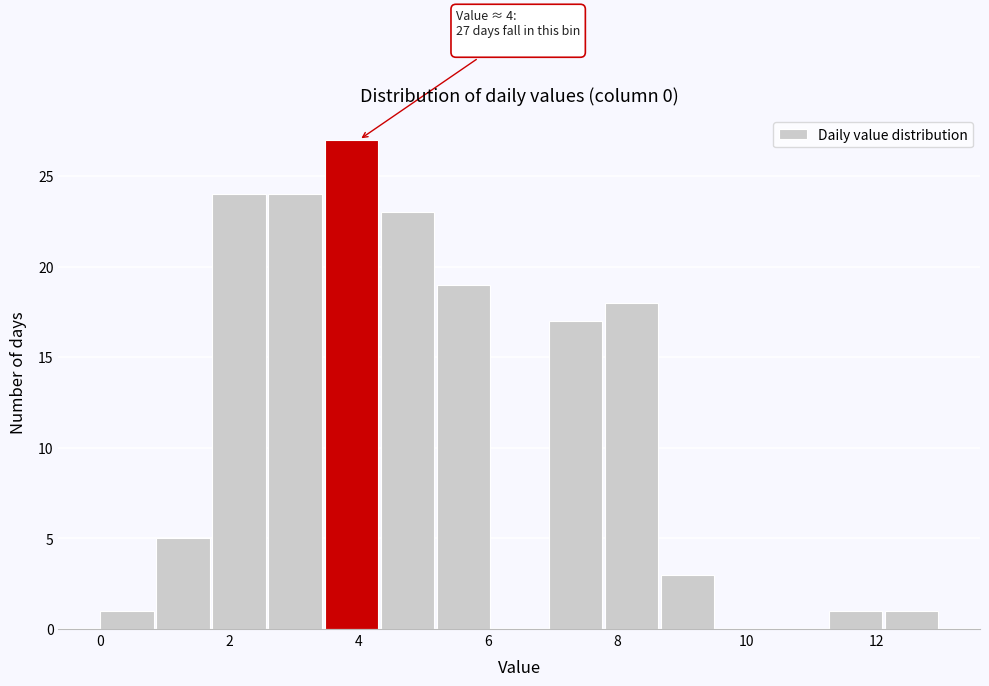

Over which range of the x-axis is the bar tallest?

3.4 to 4.4